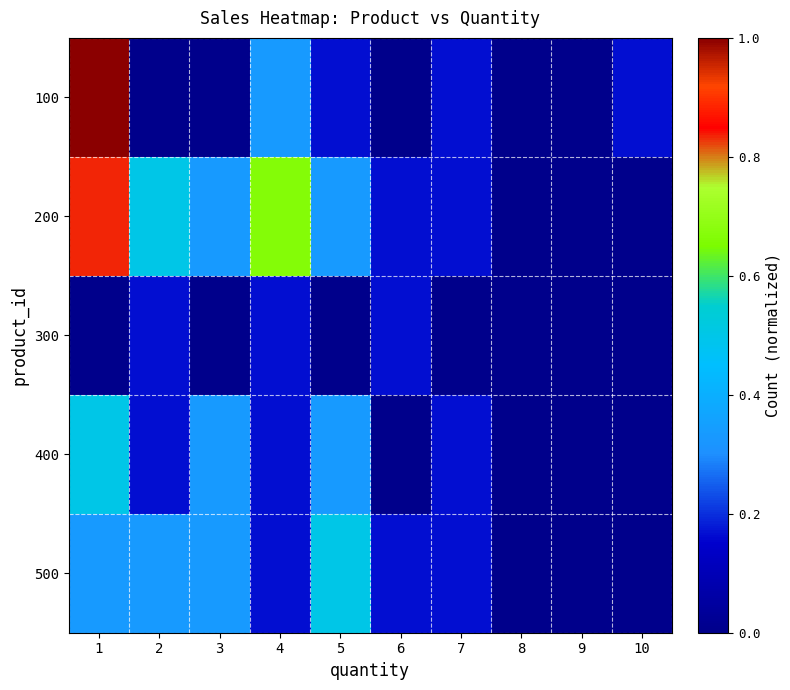

At 10, list the series in order from largest to smallest.

100, 200, 300, 400, 500